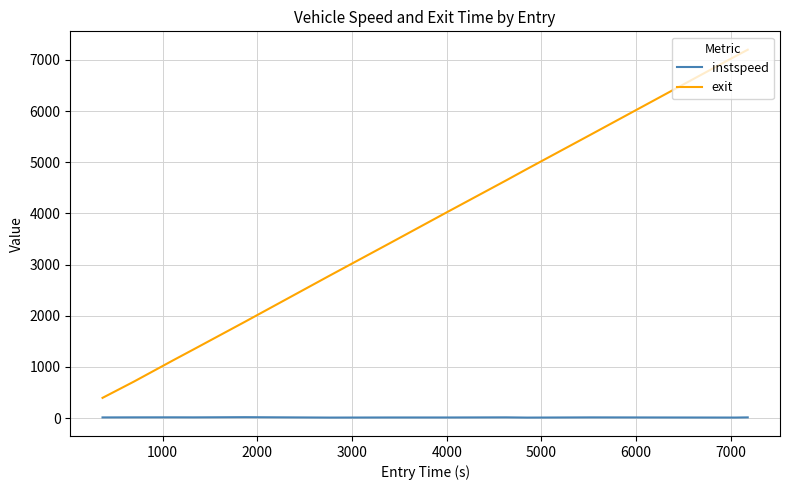

List the series in order of their overall mean, lowest first.

instspeed, exit